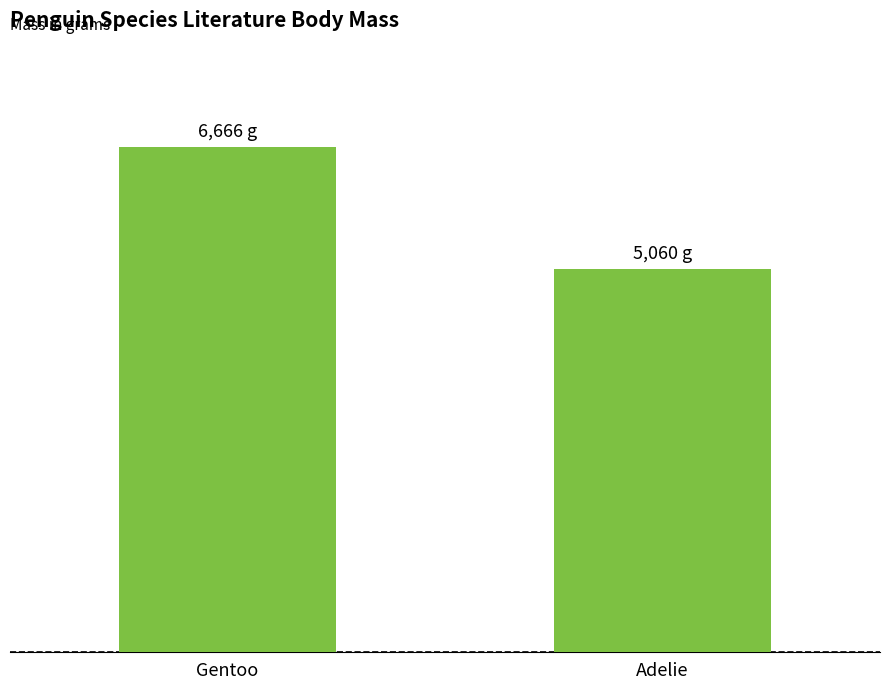

Does the chart contain any negative values?

No